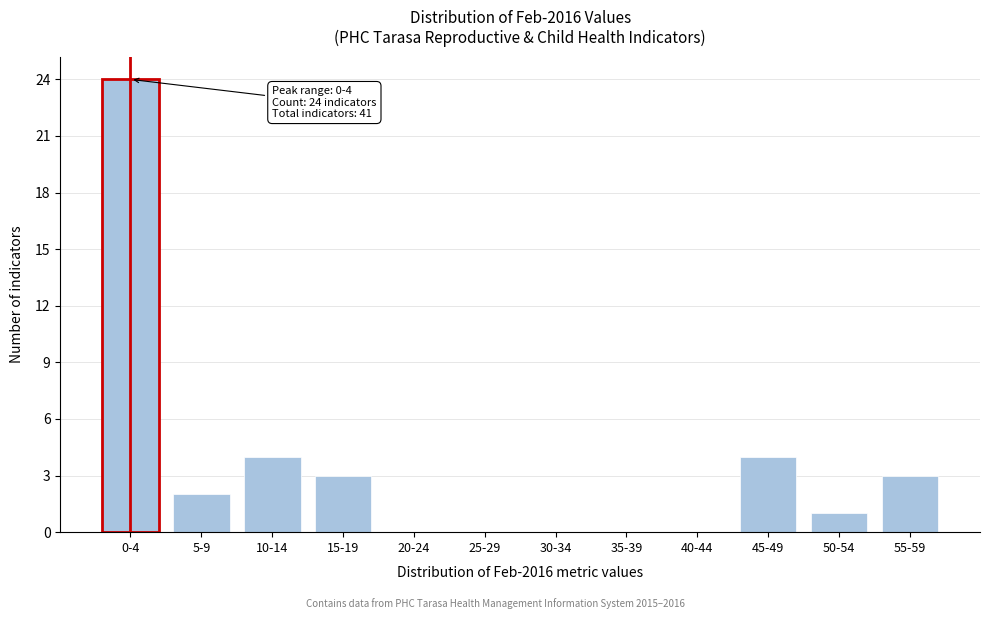

Reading left to right, what are all the values shown in this chart?

0-4=24	5-9=2	10-14=4	15-19=3	20-24=0	25-29=0	30-34=0	35-39=0	40-44=0	45-49=4	50-54=1	55-59=3